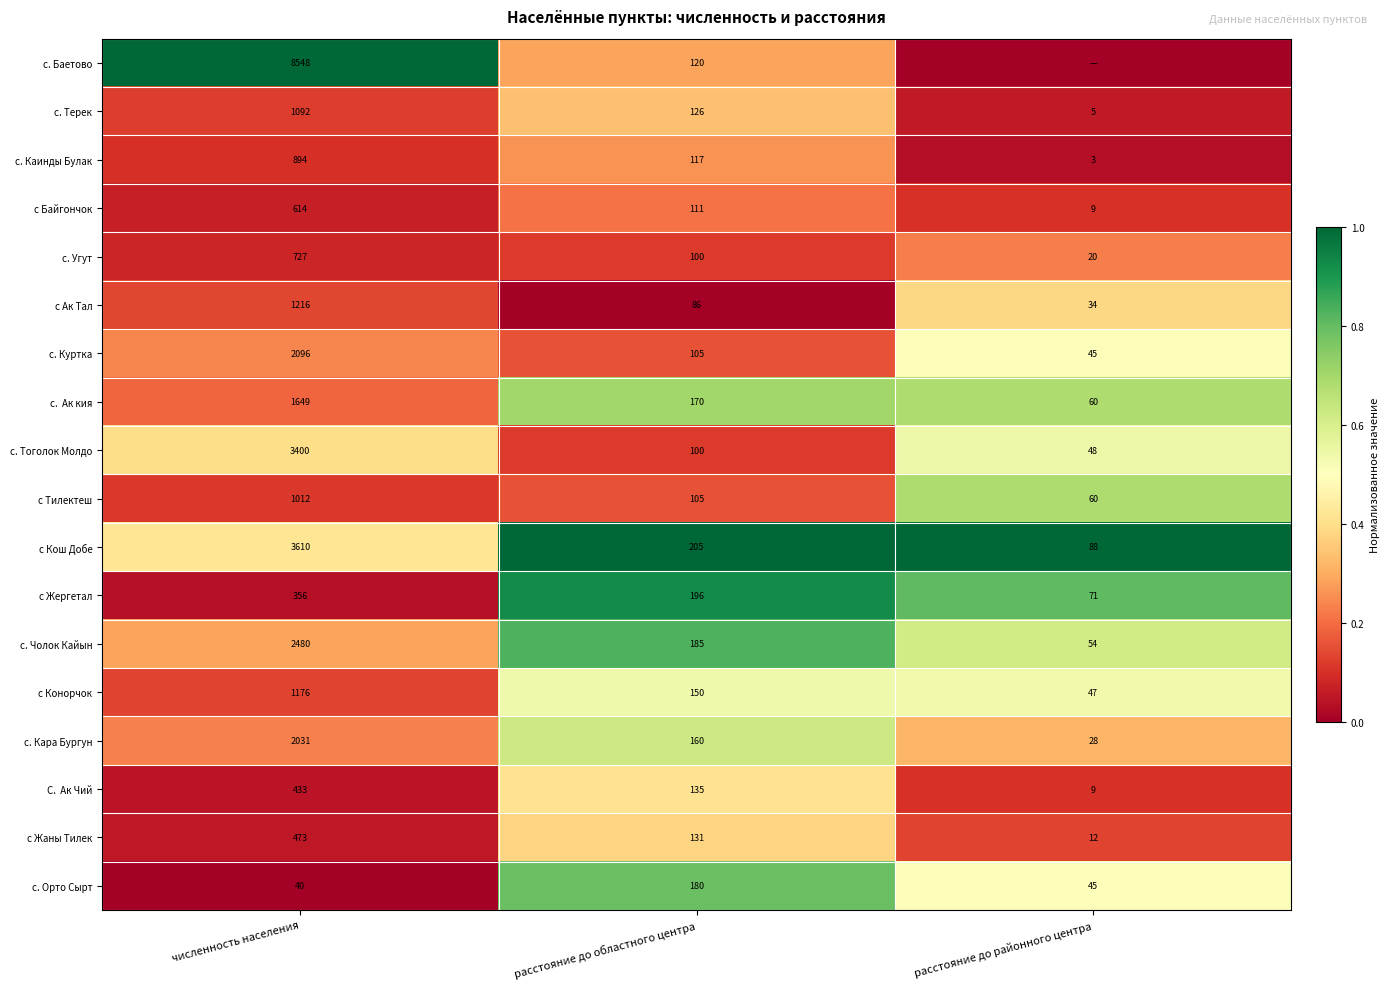

What is the average value of the с. Каинды Булак series?

338